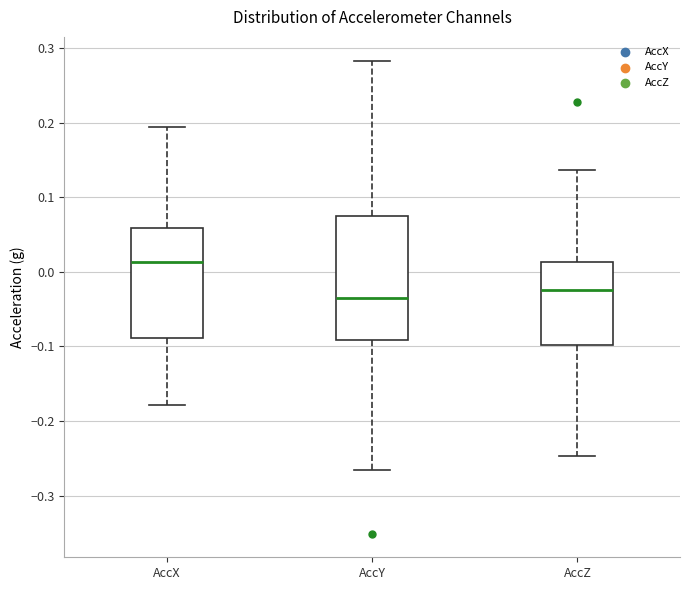

Comparing the boxes themselves (not the whiskers), which one is the tallest?

AccY